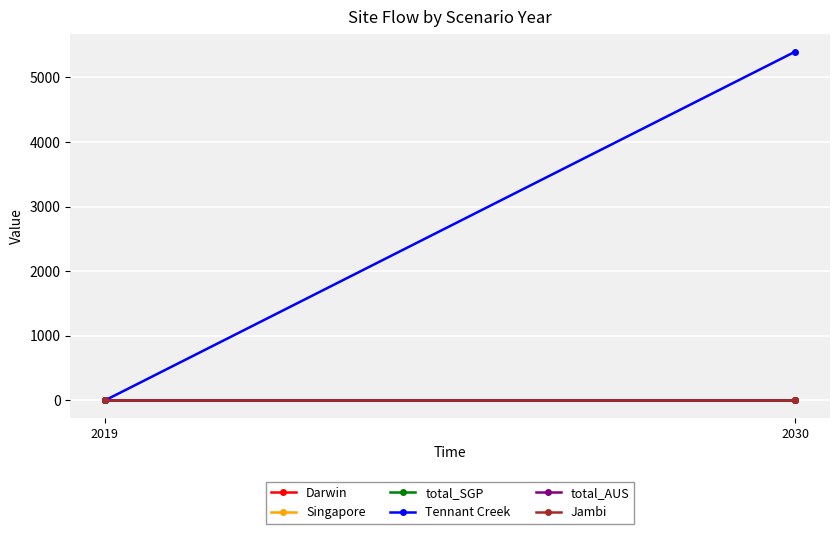

Which series changed the most between 2019 and 2030?

Tennant Creek